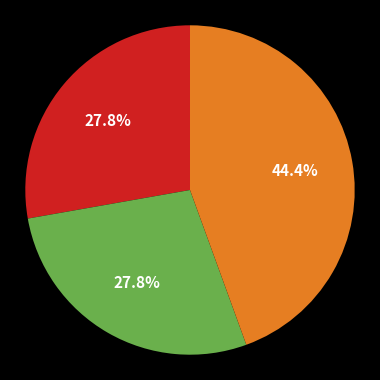

Is there any slice that represents more than half of the pie?

No